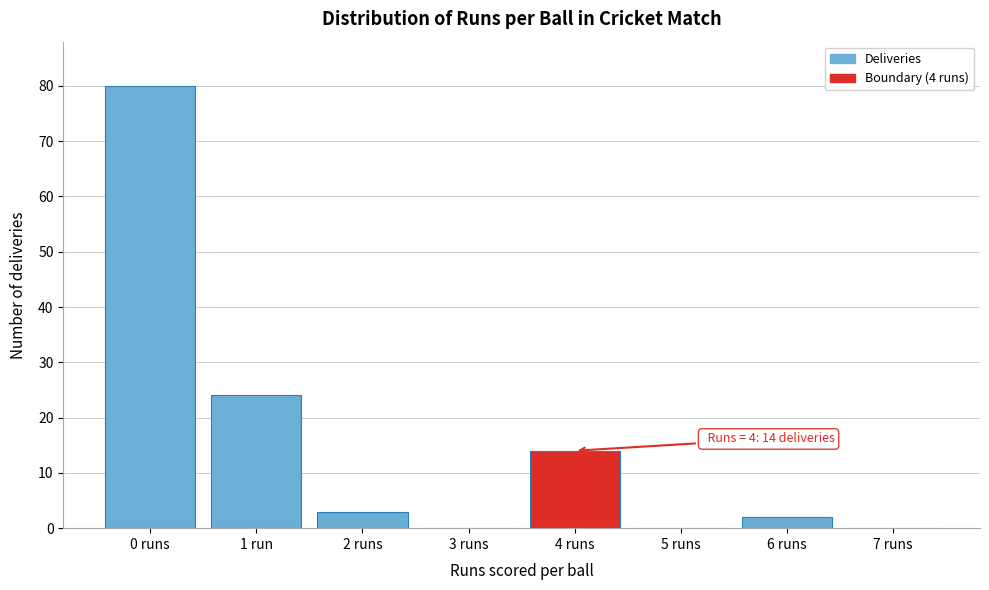

Reading left to right, extract all data points from this chart.

0 runs=80	1 run=24	2 runs=3	3 runs=0	4 runs=14	5 runs=0	6 runs=2	7 runs=0